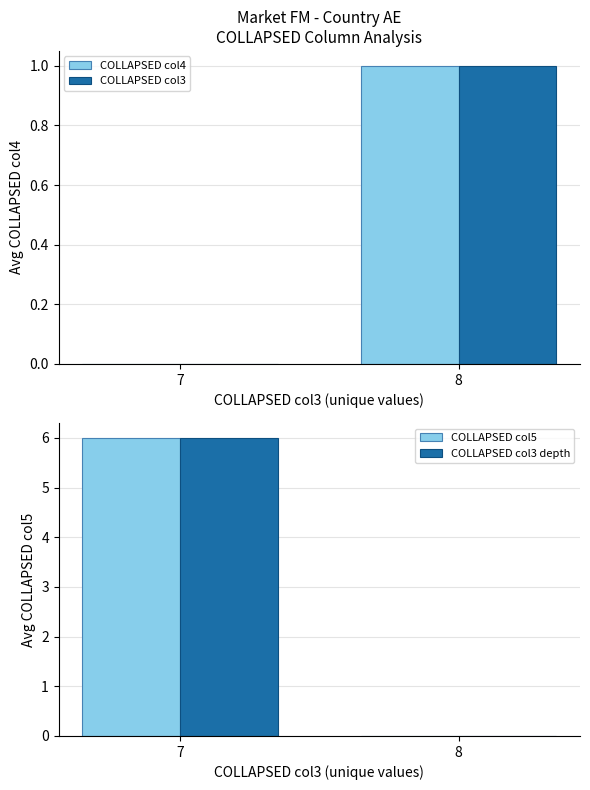

Which series has the largest total across all categories?

COLLAPSED col5